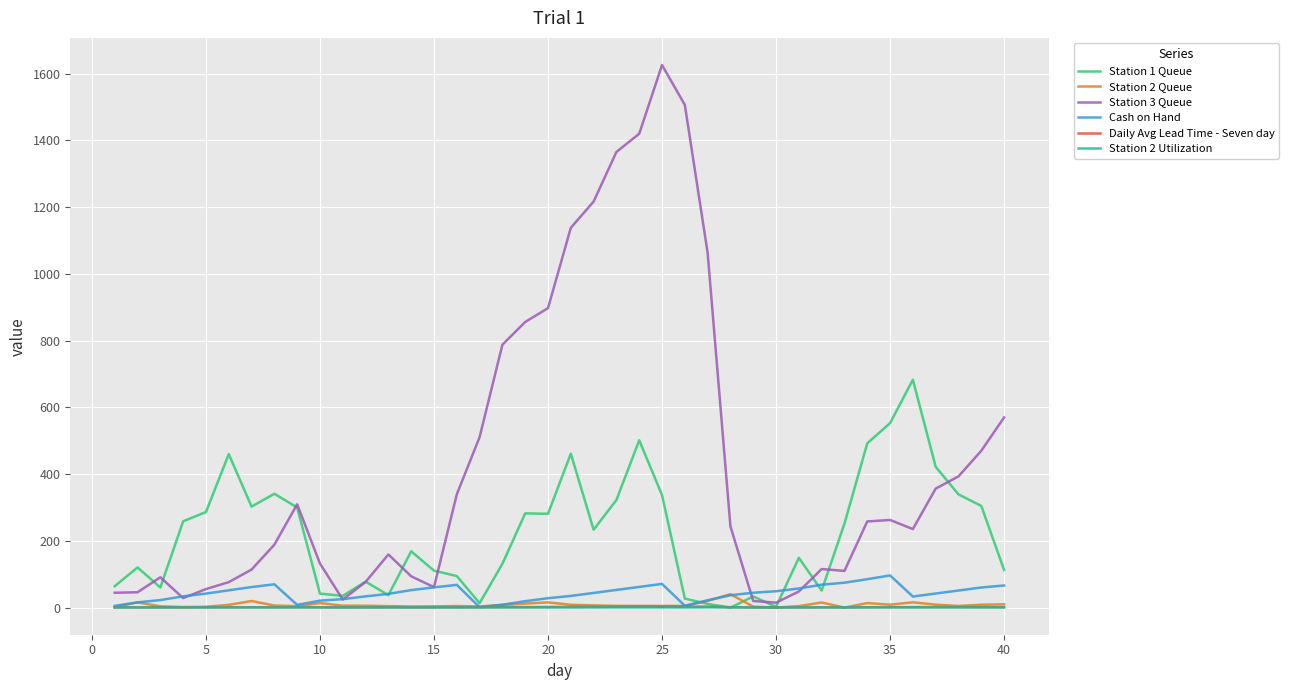

Which series has the largest range (max minus min)?

Station 3 Queue